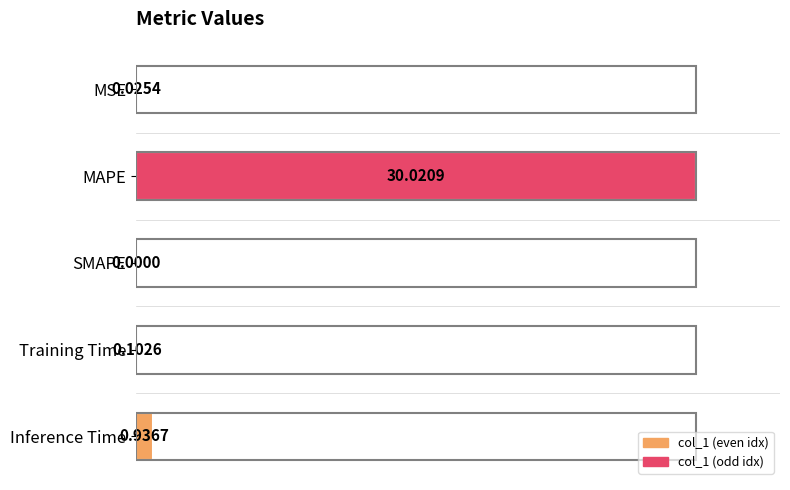

At which label is the value closest to 50?

Inference Time